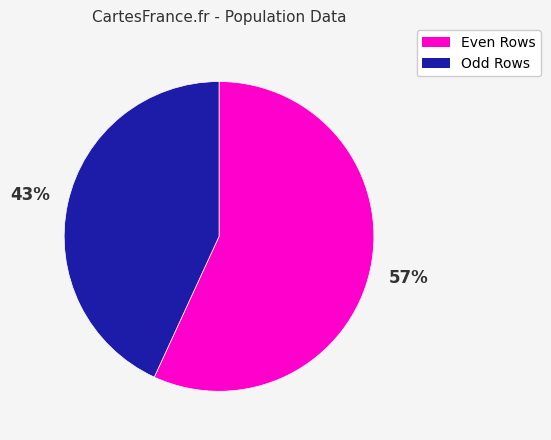

Is there a majority slice in this chart?

Yes